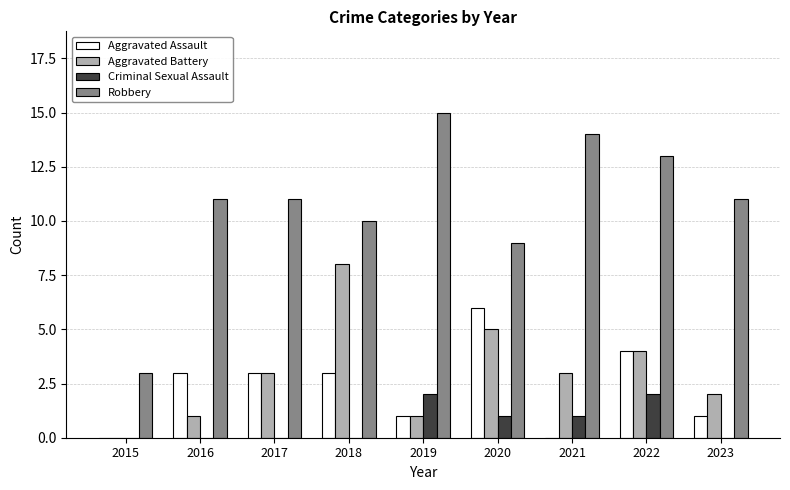

Is the value of Aggravated Battery at 2023 greater than the value of Aggravated Assault at 2020?

No